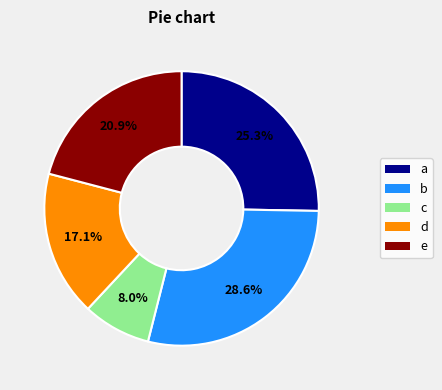

Is there a majority slice in this chart?

No